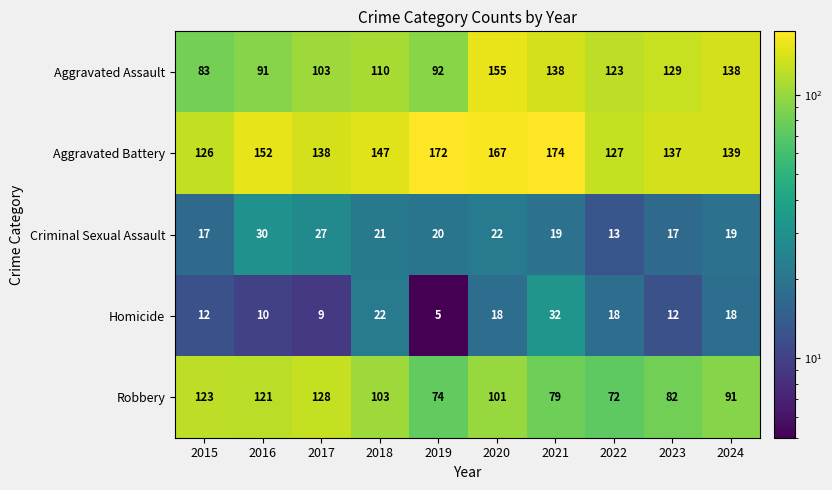

Between 2017 and 2019, which series saw the biggest shift?

Robbery